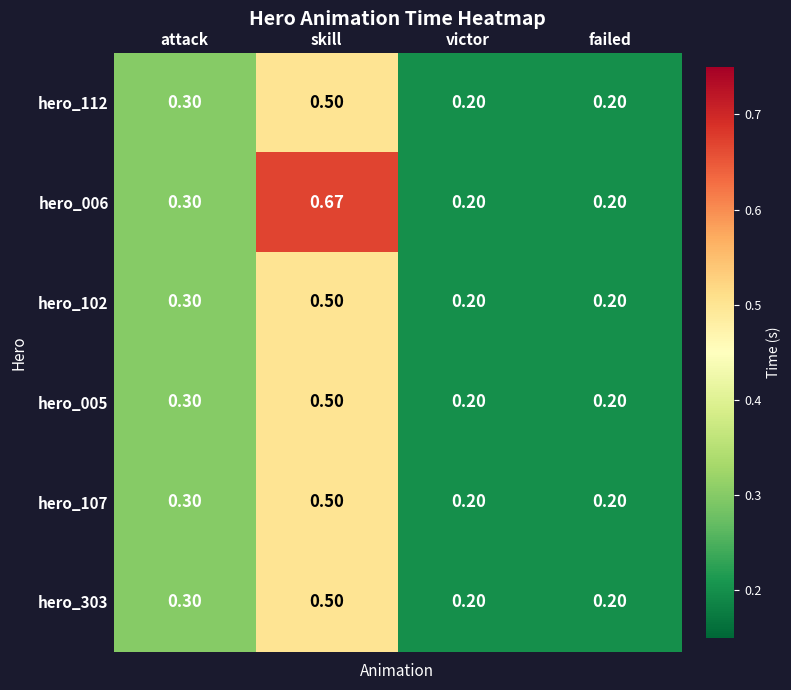

At how many categories does at least one series exceed 0?

4